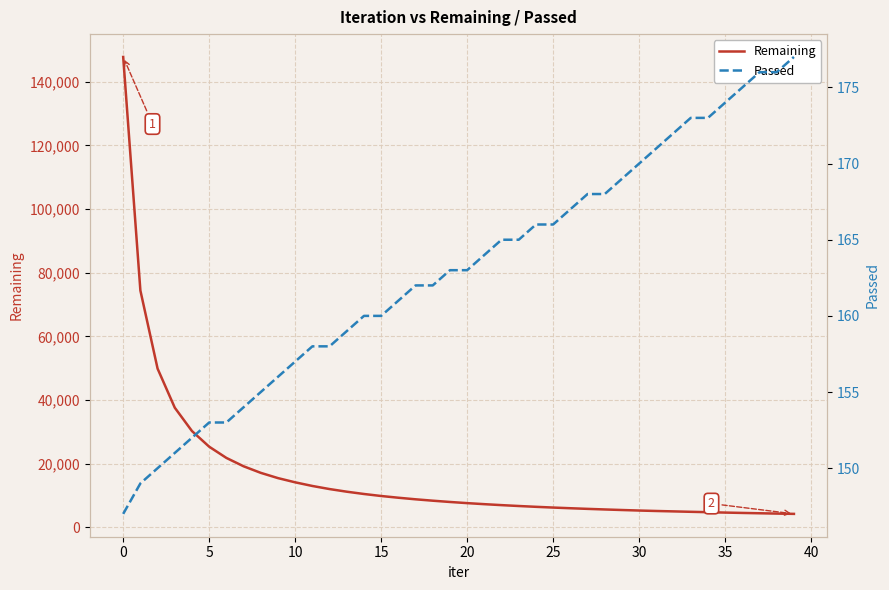

What is the highest value of the Remaining series?

147763